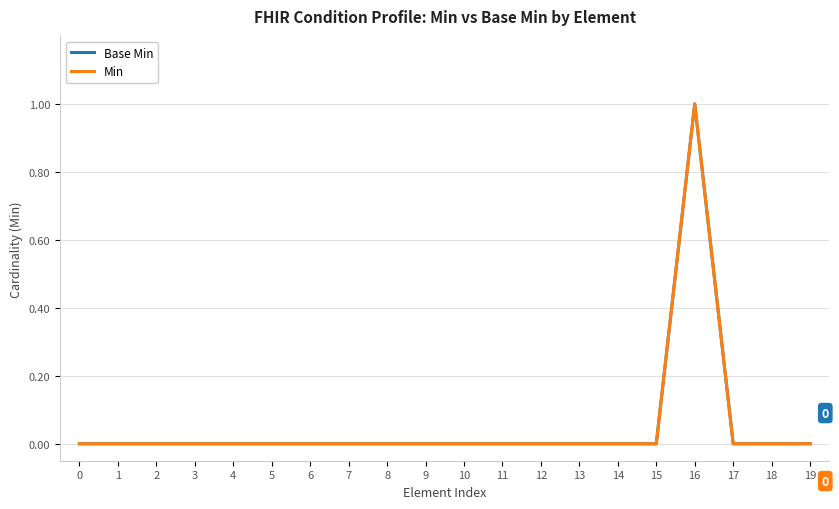

Does the chart display data point markers on the line(s)?

No